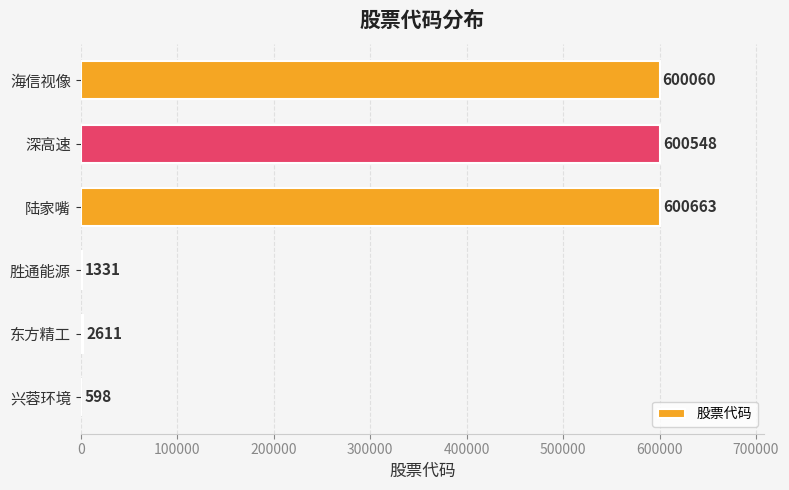

What is the maximum value shown in the chart?

600663